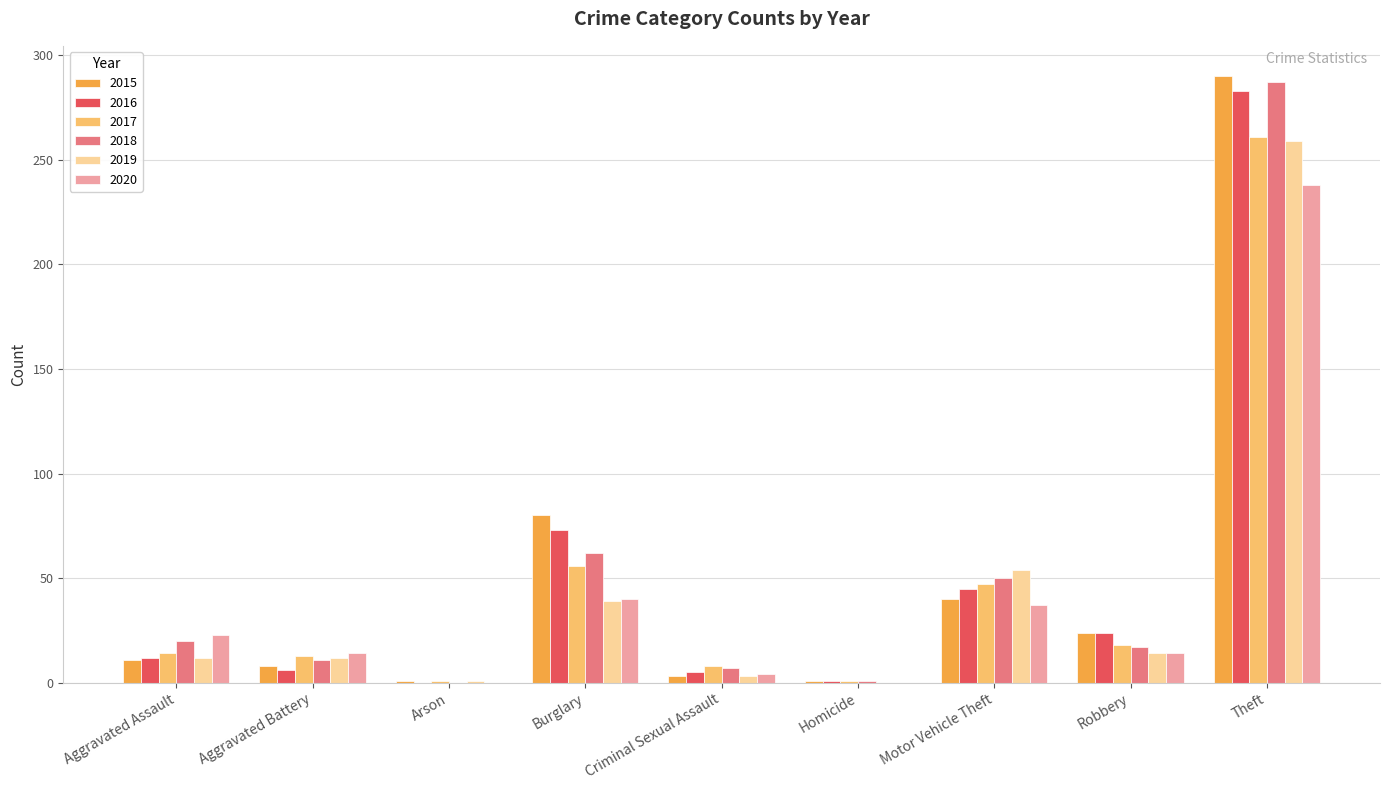

What is the sum of the 2016 values at Aggravated Battery and Arson?

6